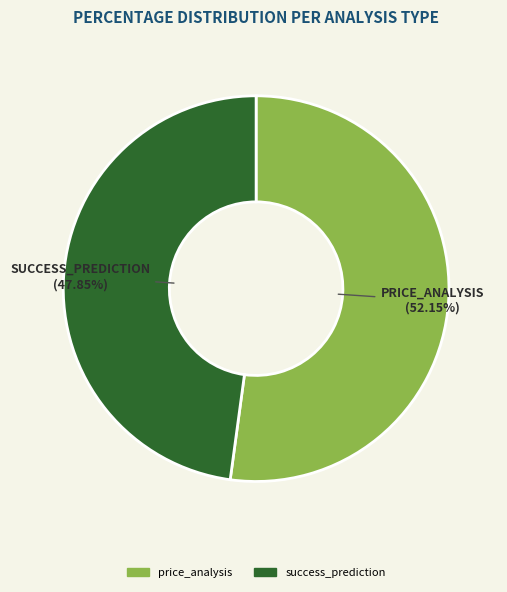

The success_prediction slice represents 39% of the pie. True or false?

False